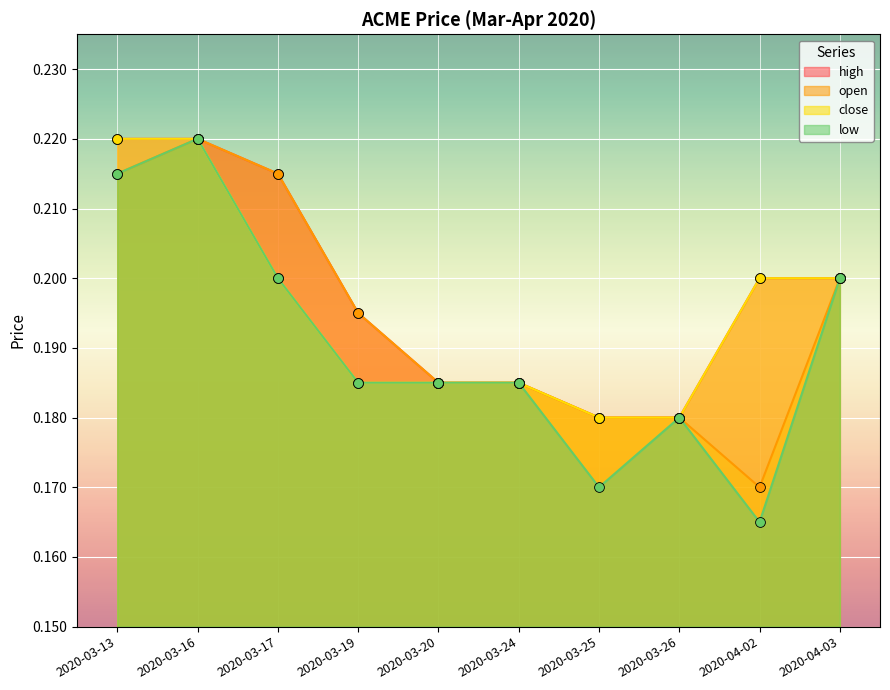

Which series reaches the minimum Y coordinate?

low